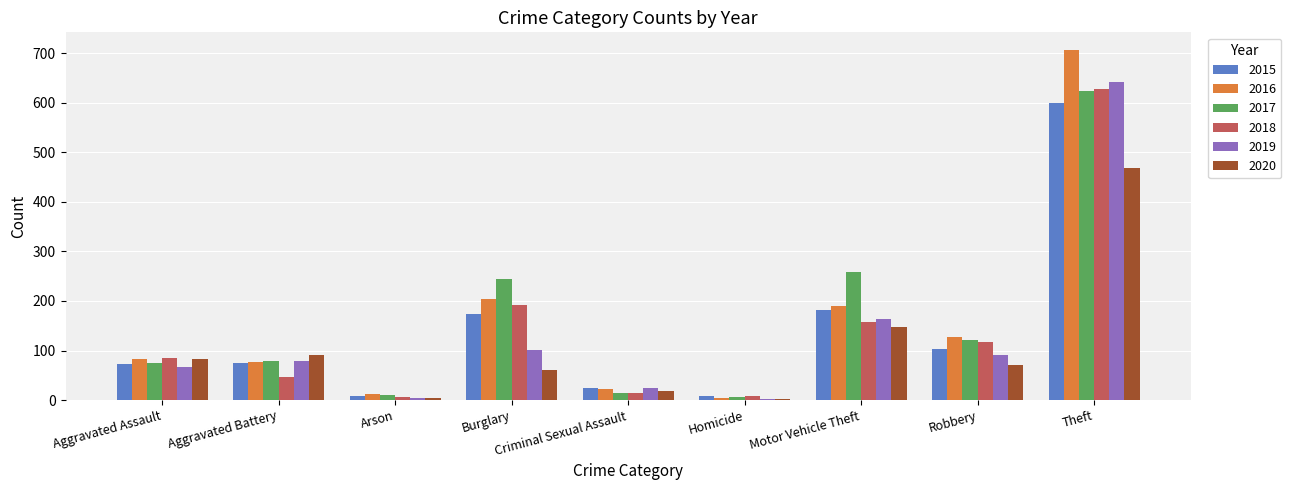

True or false: 2020 has a value of 60 at Burglary.

True